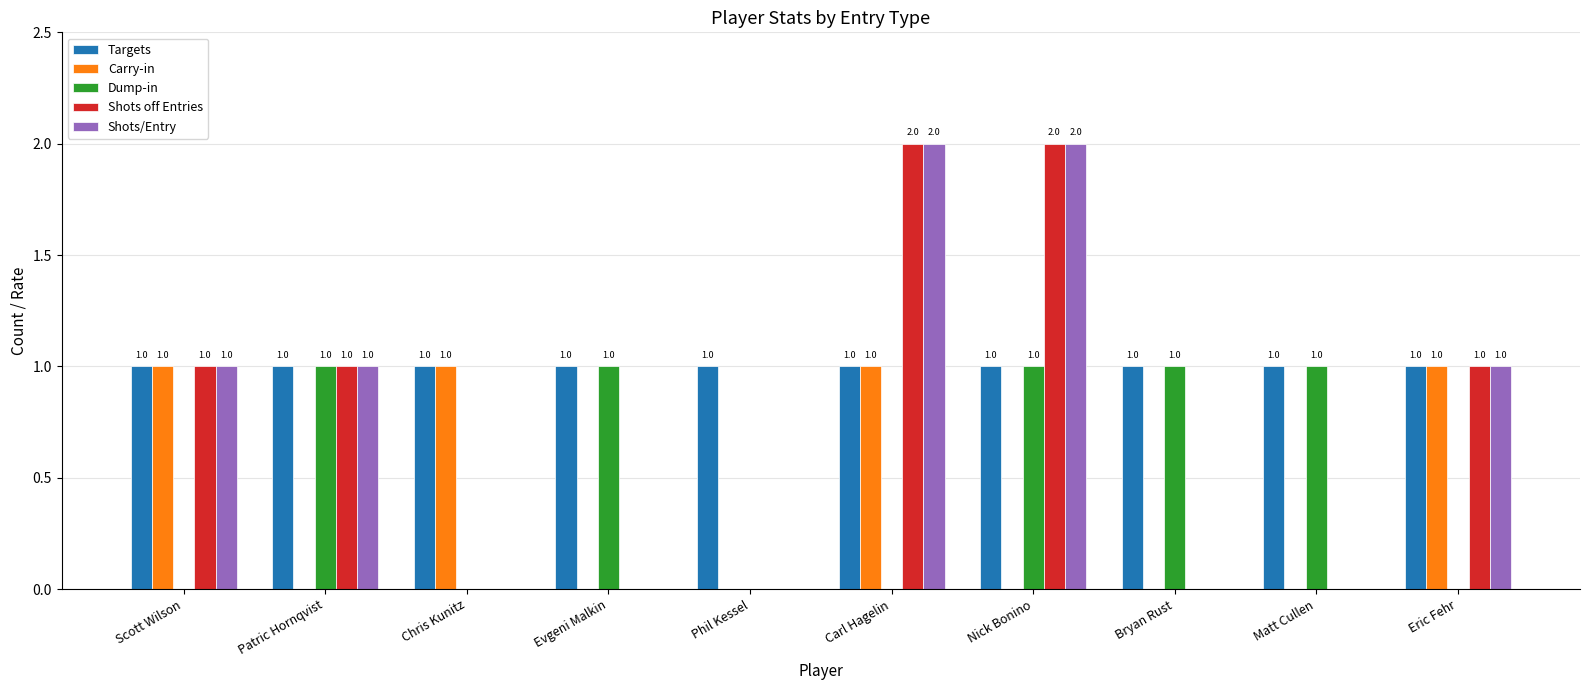

True or false: Targets has a value of 1 at Phil Kessel.

True